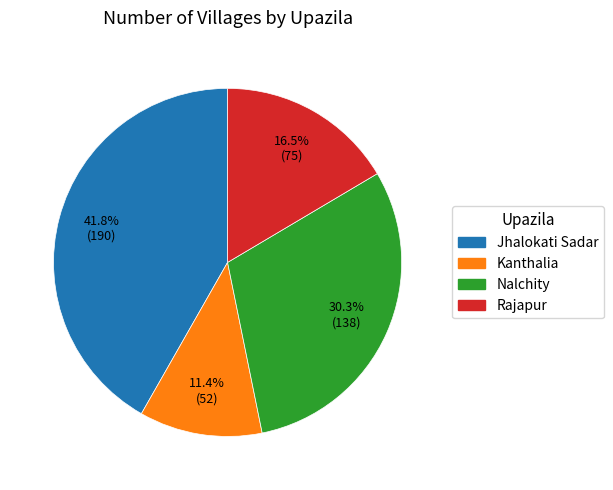

Rank the categories by value from lowest to highest.

Kanthalia, Rajapur, Nalchity, Jhalokati Sadar